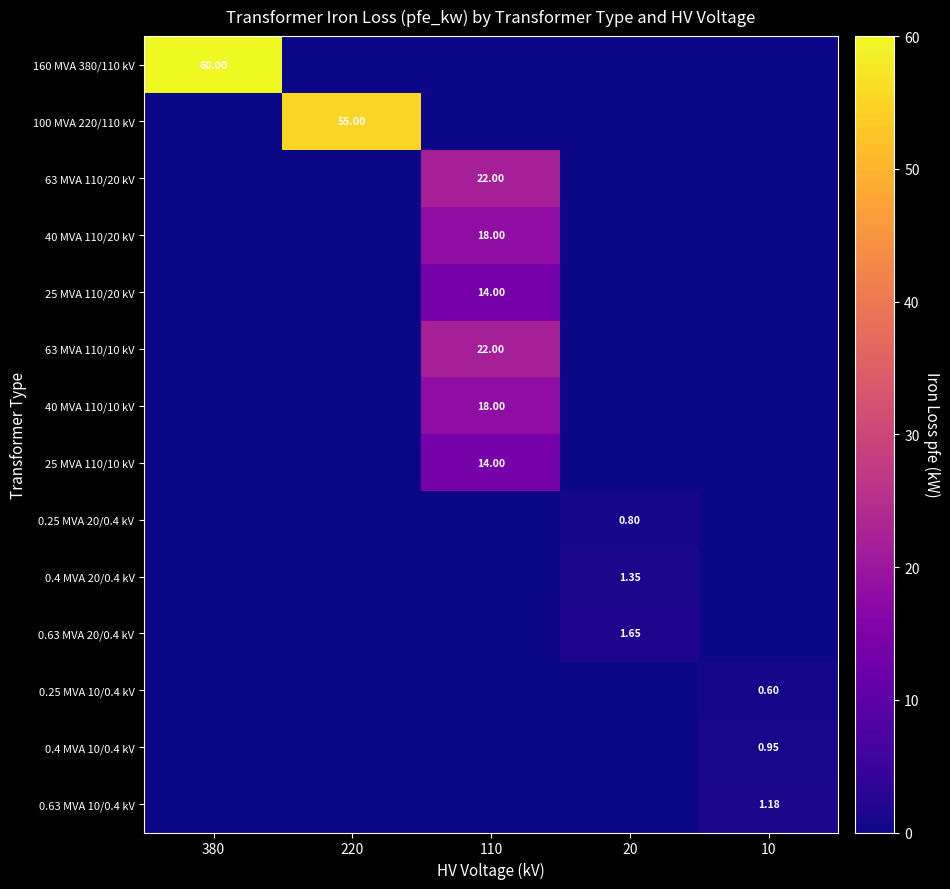

At which label does 0.4 MVA 20/0.4 kV reach its peak?

20